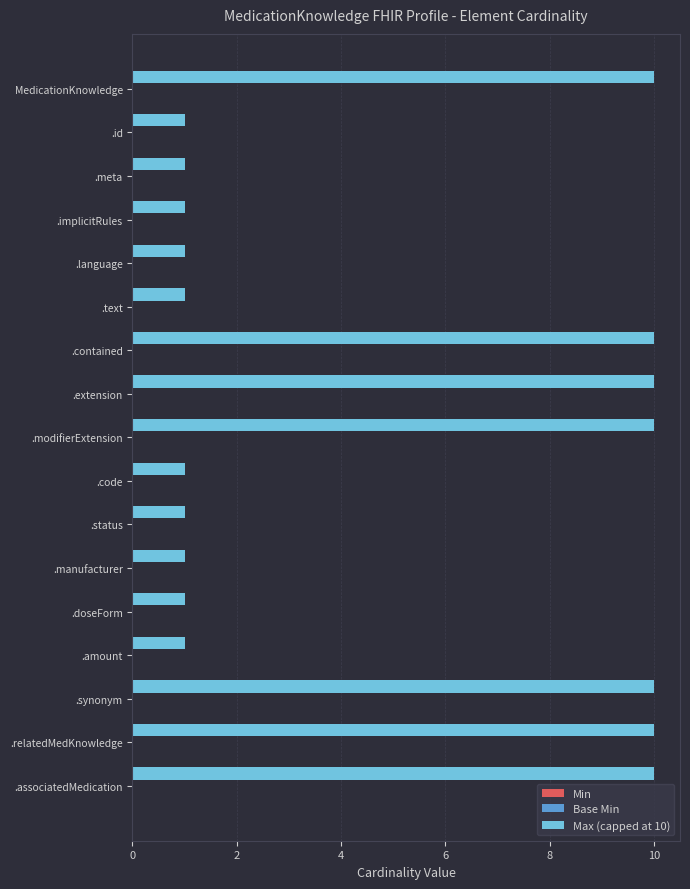

What is the value of the 14th bar from the top?

1